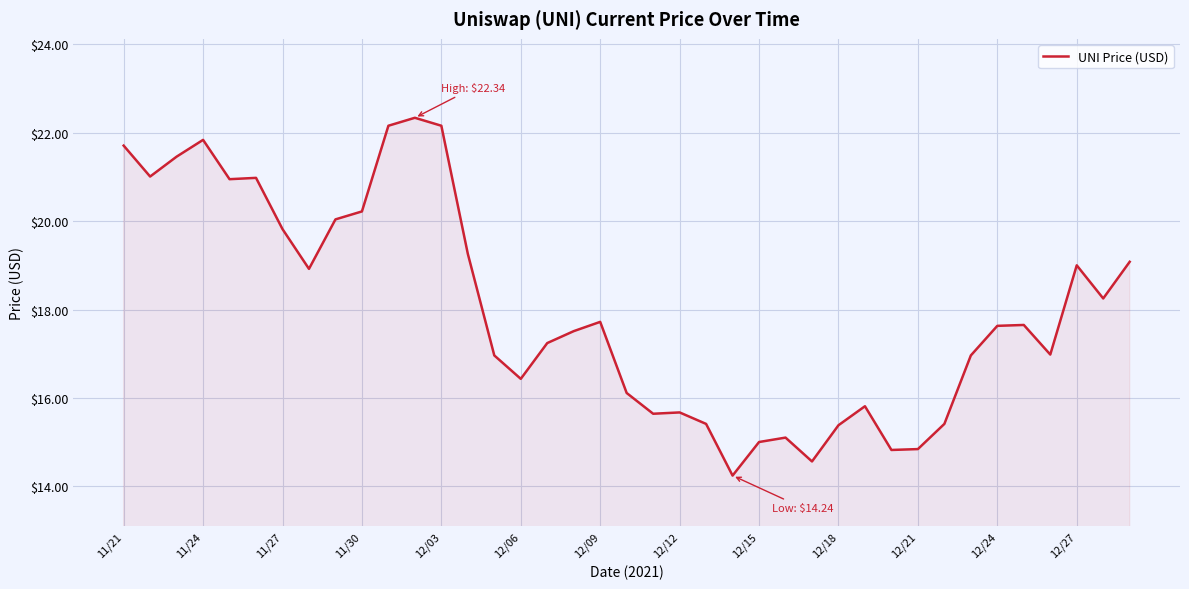

What is the difference between the maximum and minimum values?

8.1